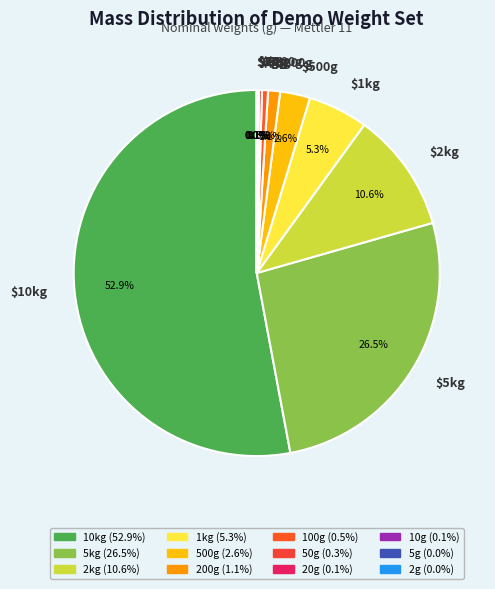

Which category has the biggest portion of the pie?

$10kg